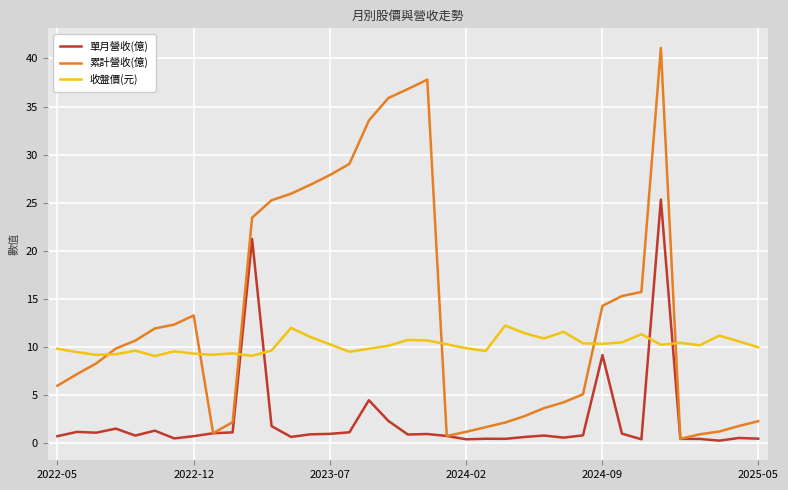

How many times do 單月營收(億) and 收盤價(元) cross each other?

4